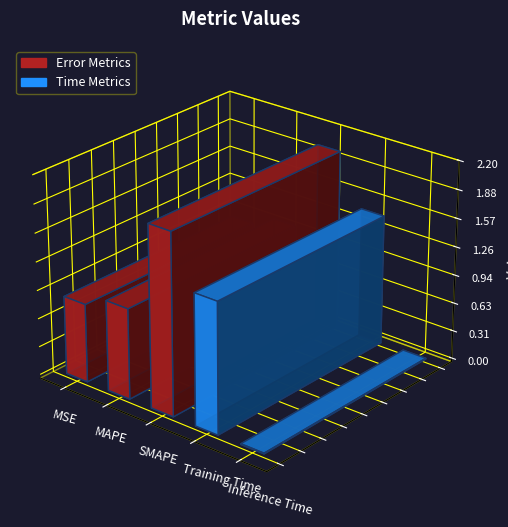

Rank the categories by value from highest to lowest.

SMAPE, Training Time, MAPE, MSE, Inference Time